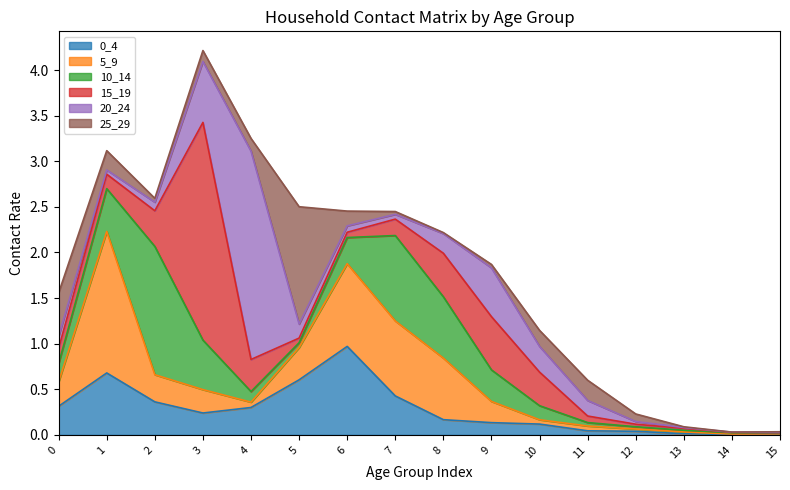

True or false: 20_24 has a value of 1.0 at 9.

False